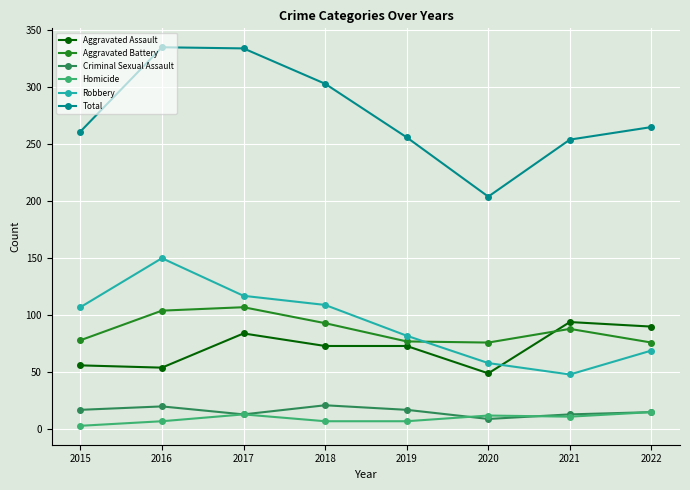

True or false: Total and Robbery cross at least once.

False